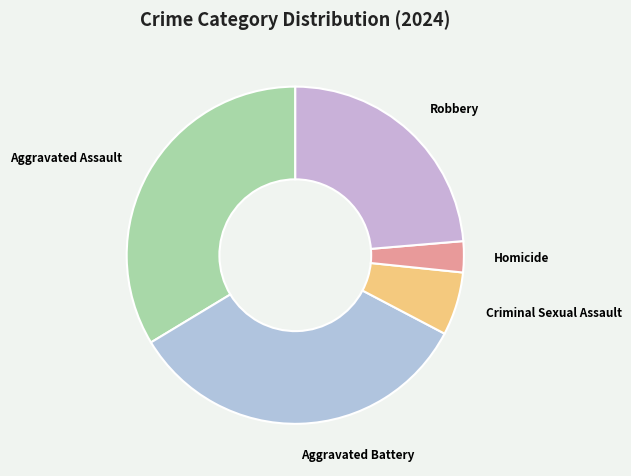

Do Criminal Sexual Assault and Robbery together represent more than half of the pie?

No